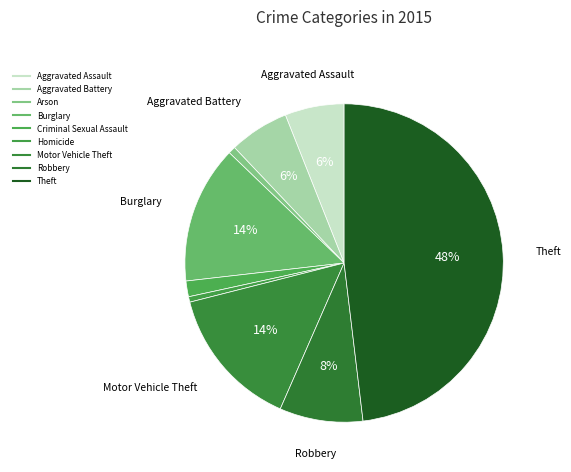

To the nearest percent, what is the difference between the largest and smallest slice percentages?

48%